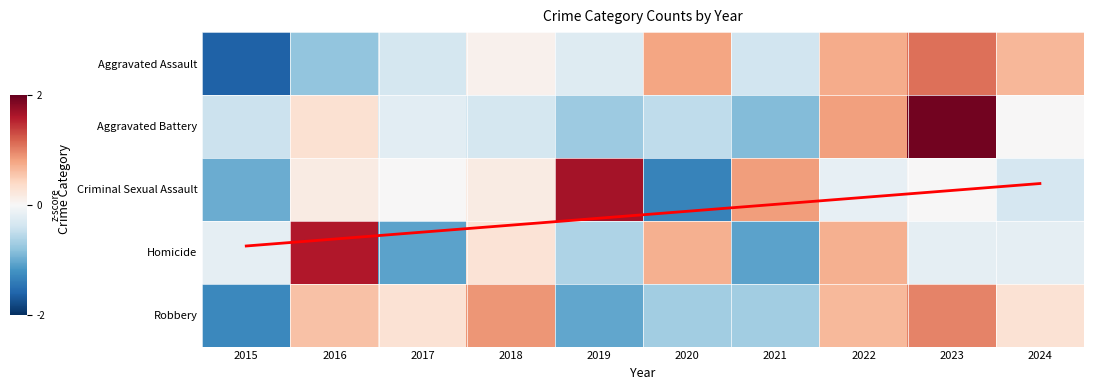

Which series has the widest spread of values?

Criminal Sexual Assault